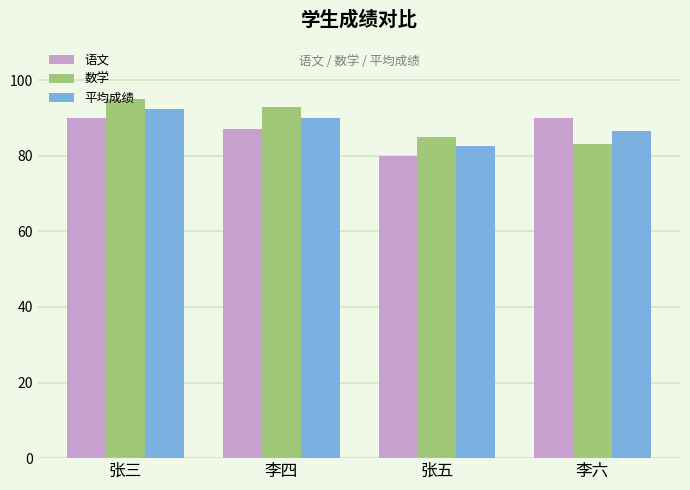

Are the bars grouped side by side (vs. stacked)?

Yes